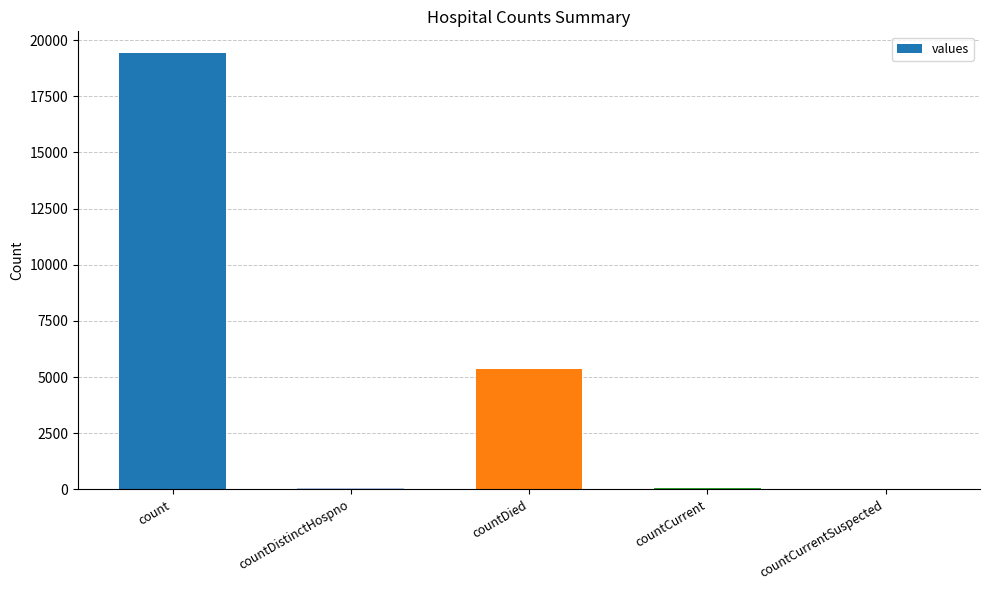

At which category does the chart reach its peak across all series?

count